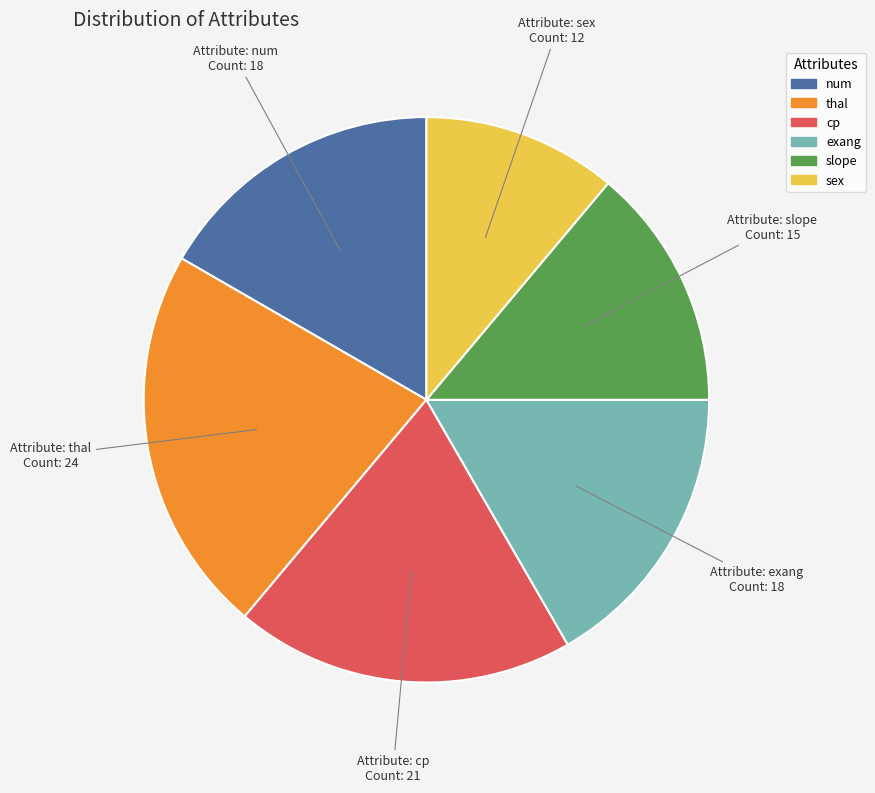

Is there a majority slice in this chart?

No